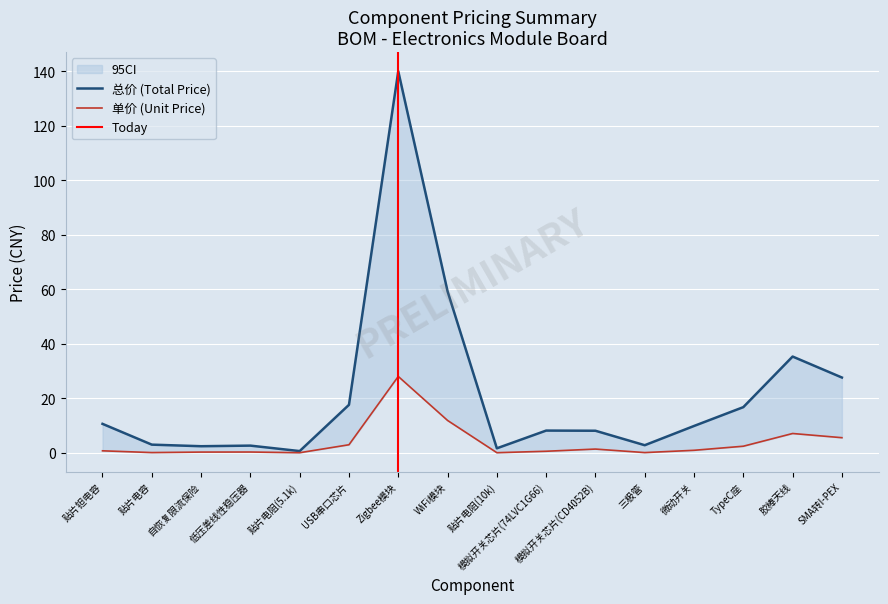

In 单价, how many points are lower than both neighbors (excluding endpoints)?

4